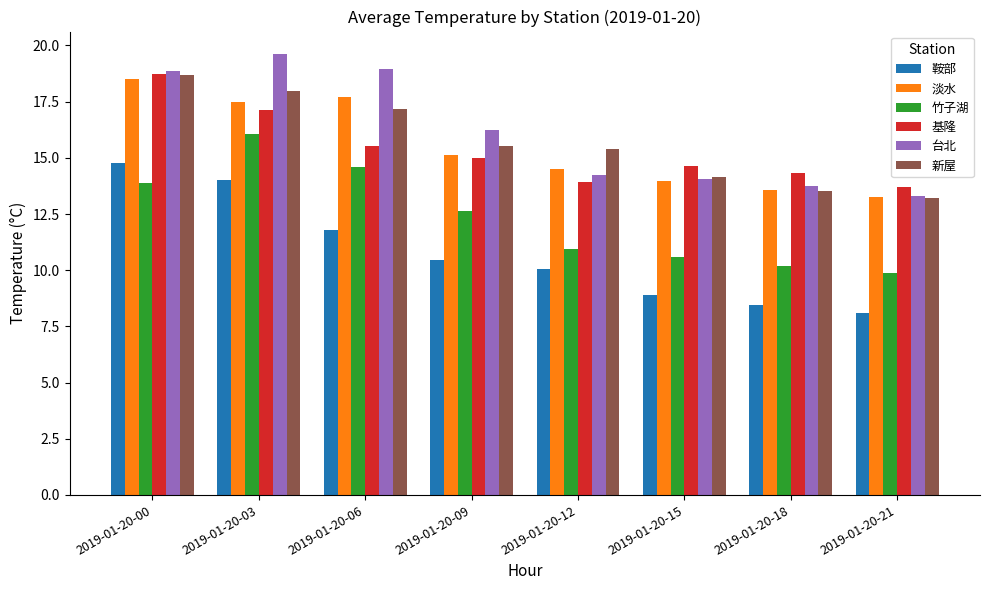

True or false: 竹子湖 has a value of 13.9 at 2019-01-20-00.

True